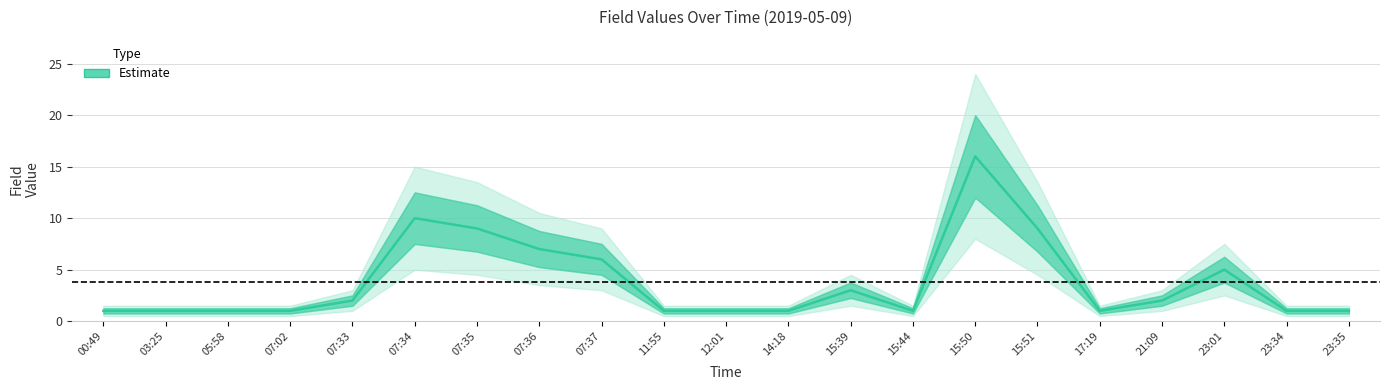

What is the minimum value shown in the chart?

1